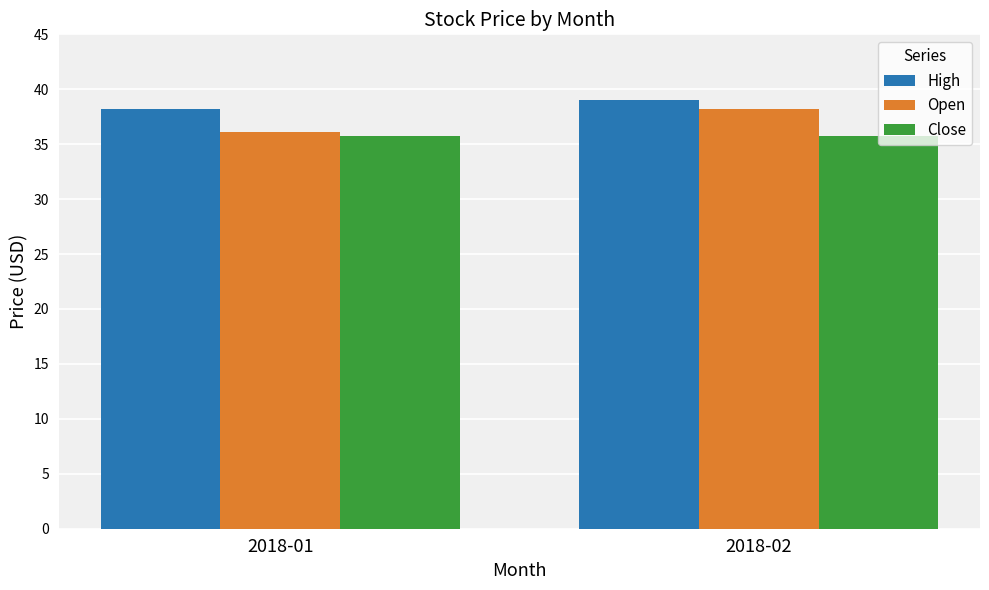

The value of Open at 2018-01 is 36.1. True or false?

True